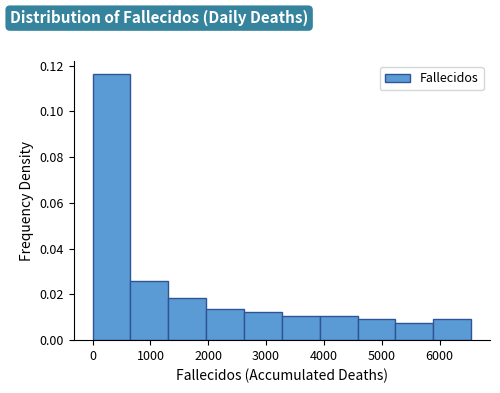

Reading left to right, transcribe this chart: for each bar, give the range it covers on the x-axis and its height. Neither the bar edges nor the heights are printed on the chart, so give them approximately, as read against the axes.

0 to 700: 0.116
700 to 1300: 0.026
1300 to 2000: 0.018
2000 to 2600: 0.014
2600 to 3300: 0.012
3300 to 3900: 0.010
3900 to 4600: 0.010
4600 to 5200: 0.010
5200 to 5900: 0.008
5900 to 6500: 0.010